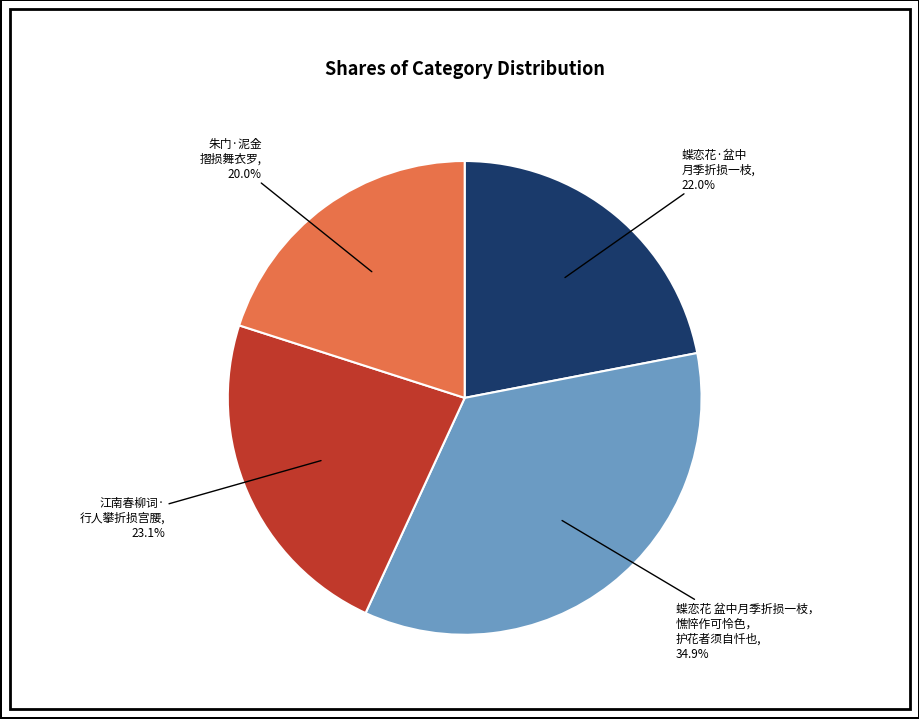

How many segments does this pie chart have?

4